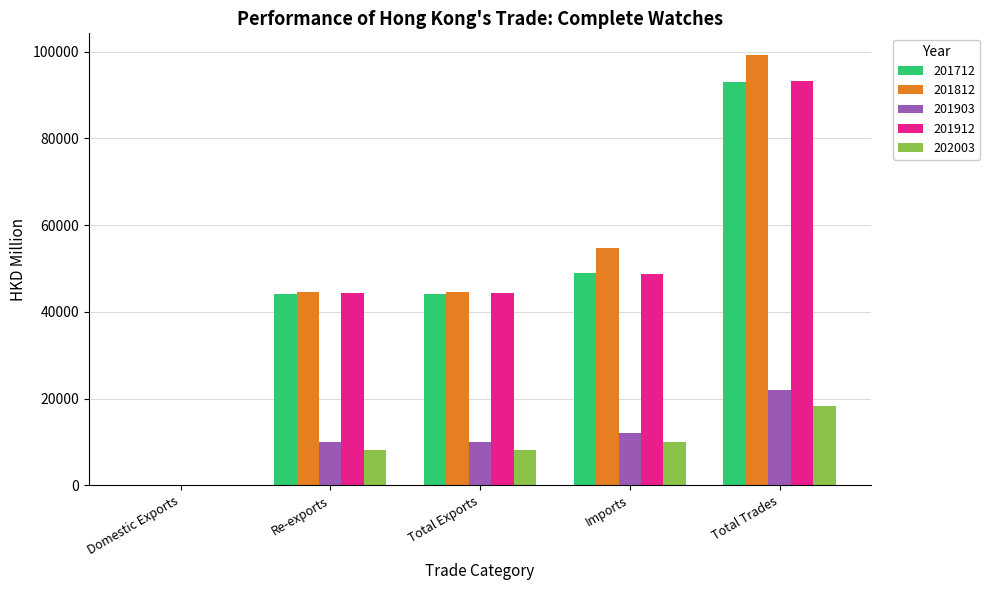

What is the total value across all series at Imports?

174572.9